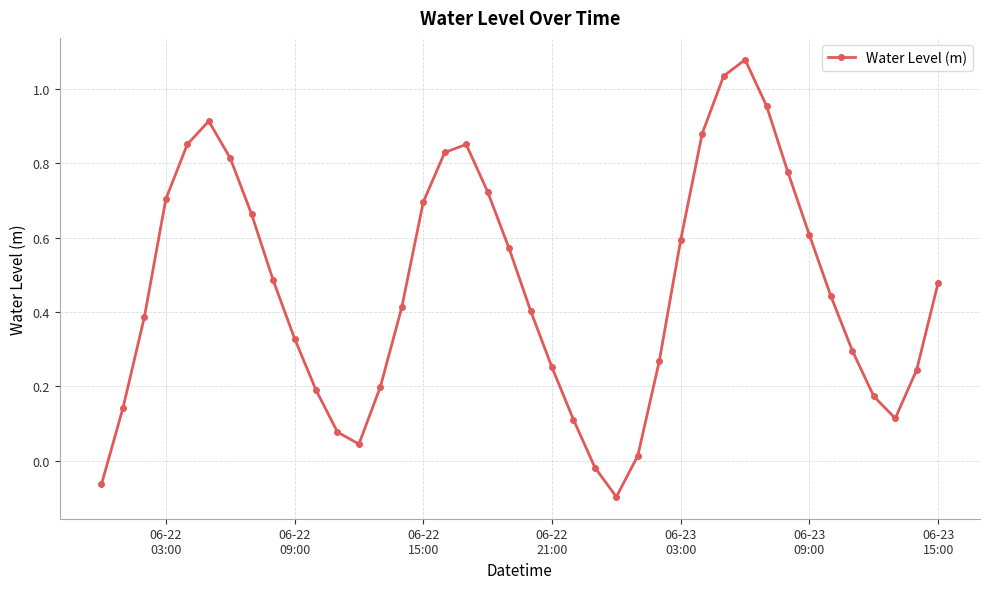

What is the sum of all values?

18.4